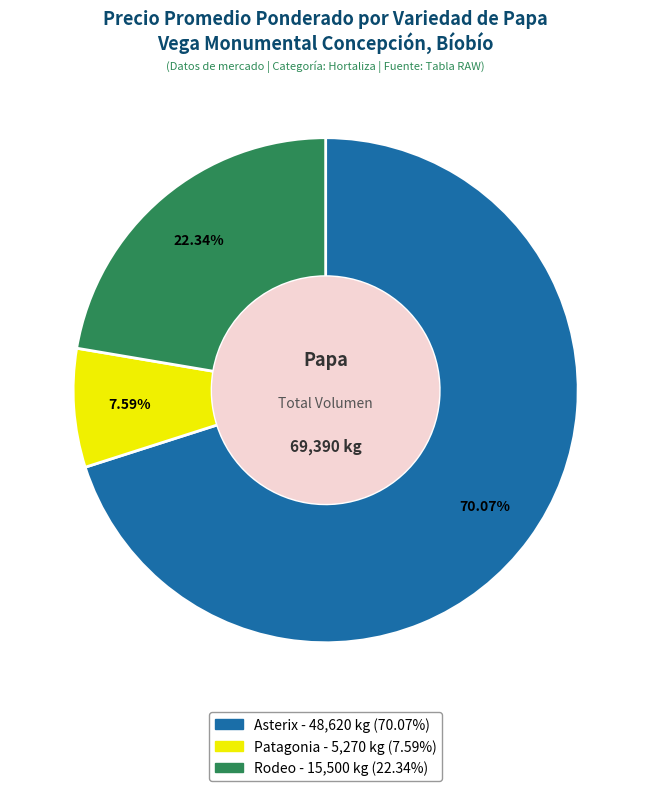

Between Patagonia and Asterix, which is larger?

Asterix